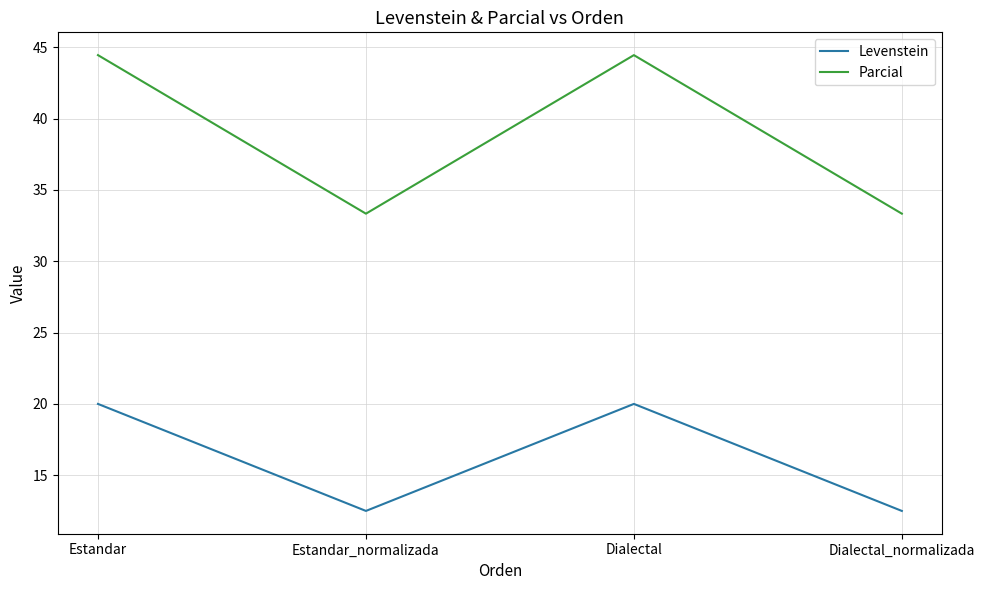

True or false: Levenstein and Parcial intersect in this chart.

False